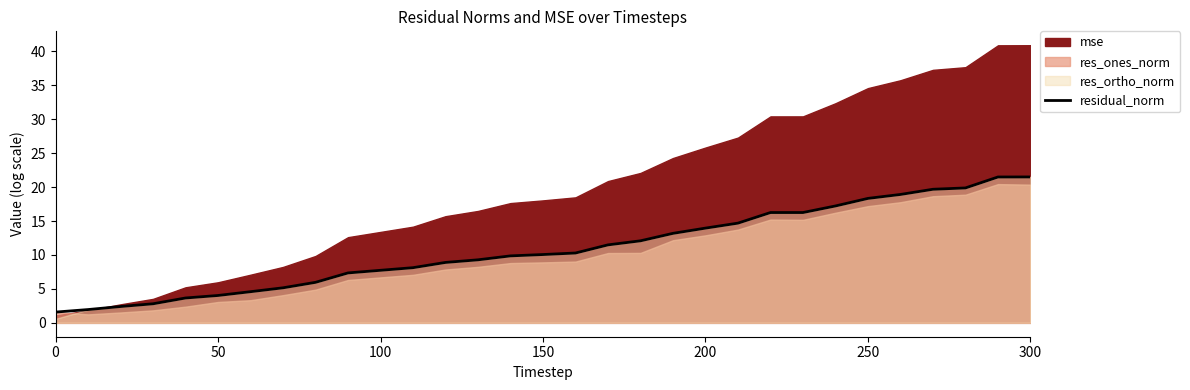

True or false: residual_norm has a value of 22.6 at 200.

False